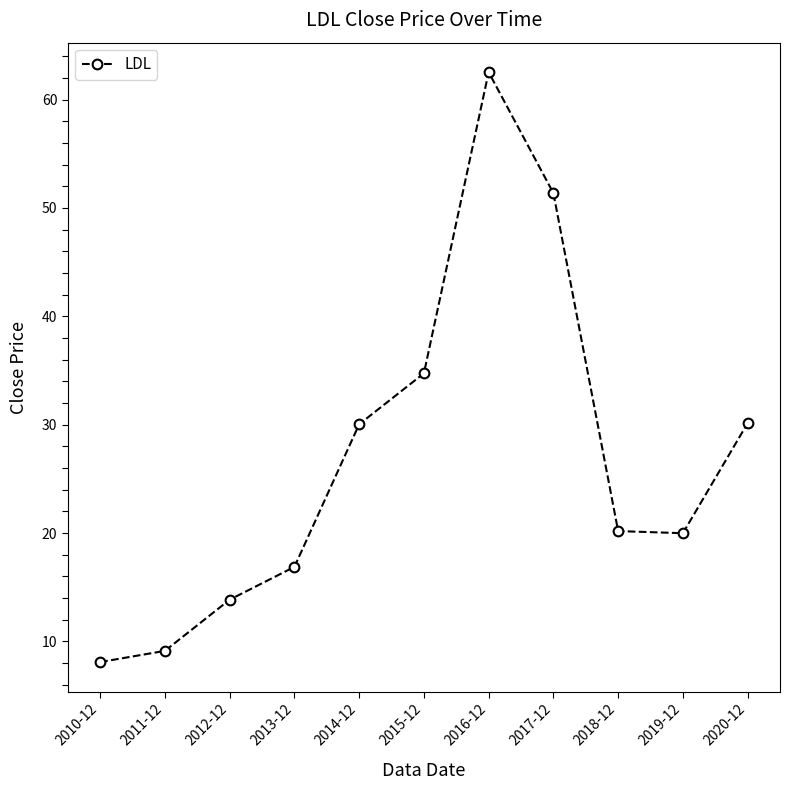

Count the number of categories in the chart.

11